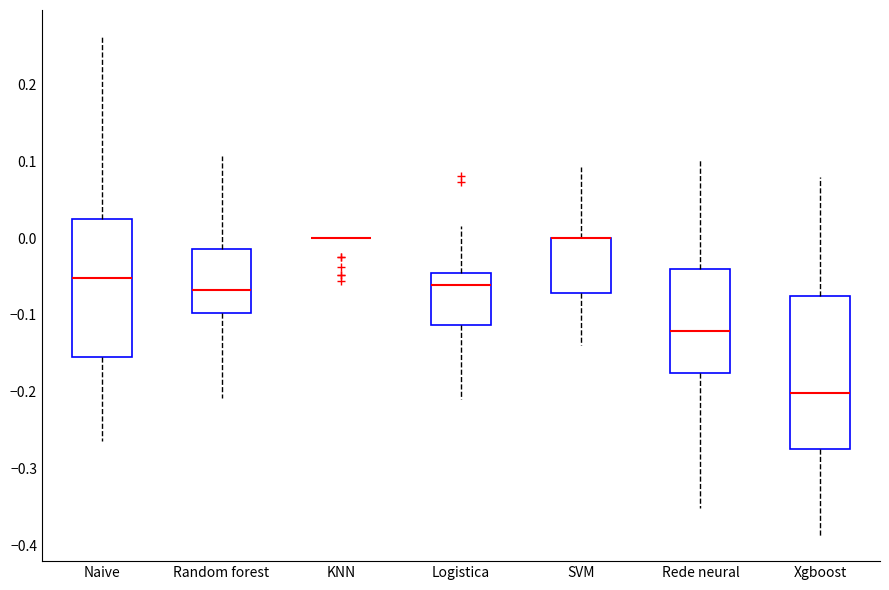

Where does the upper whisker of the box for Xgboost end on the y-axis? The values are not printed on the chart, so give them approximately, as read against the axis.

0.08